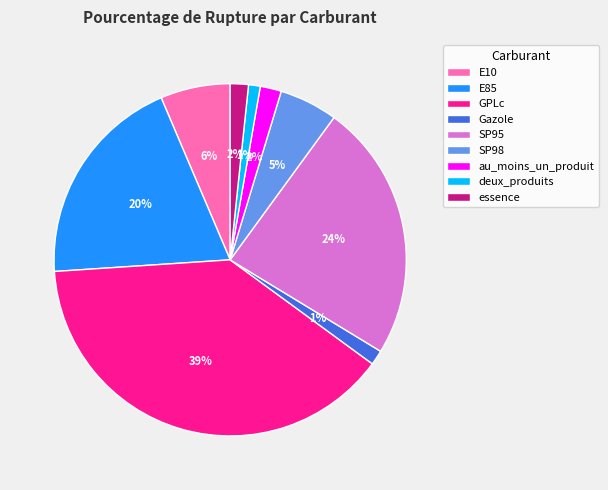

How many slices are in this pie chart?

9